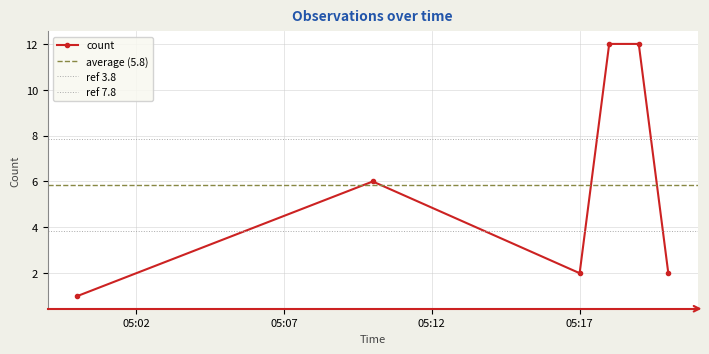

What position from the left is 2019-06-12 05:10:00?

2